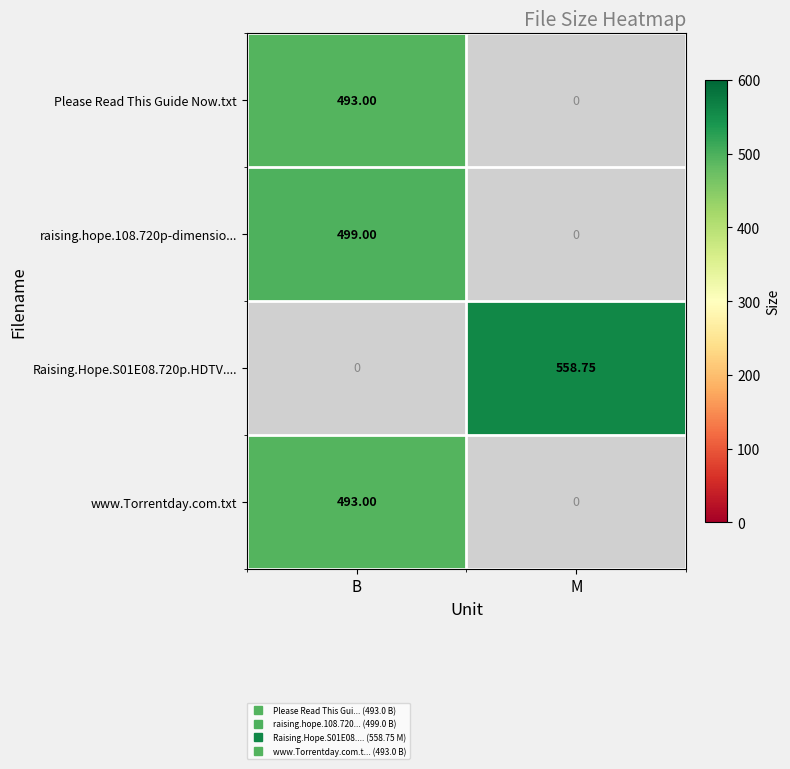

List the labels in order of www.Torrentday.com.txt value, largest first.

B, M